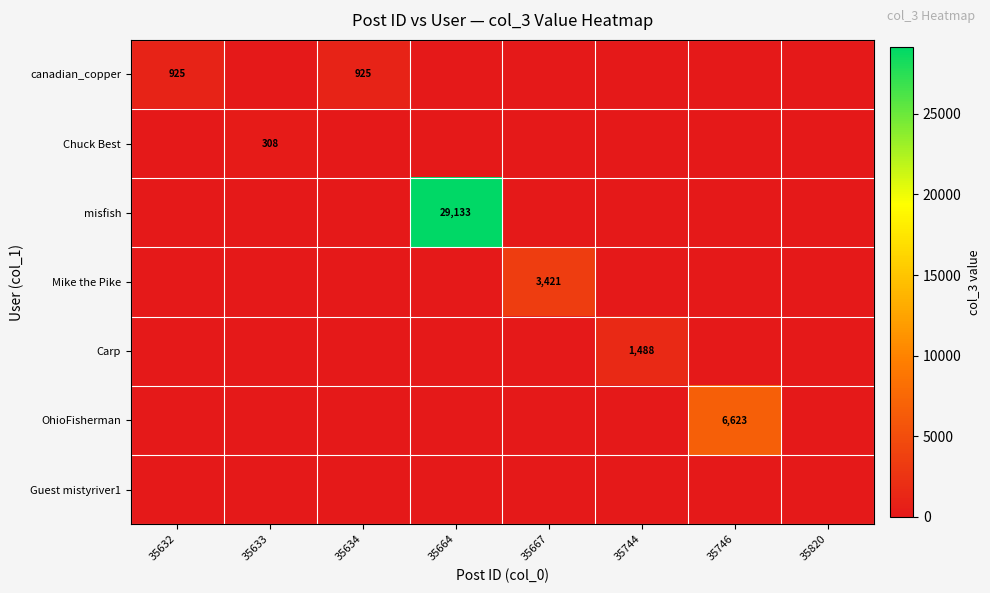

What is the difference between the highest and lowest values at 35664?

29133